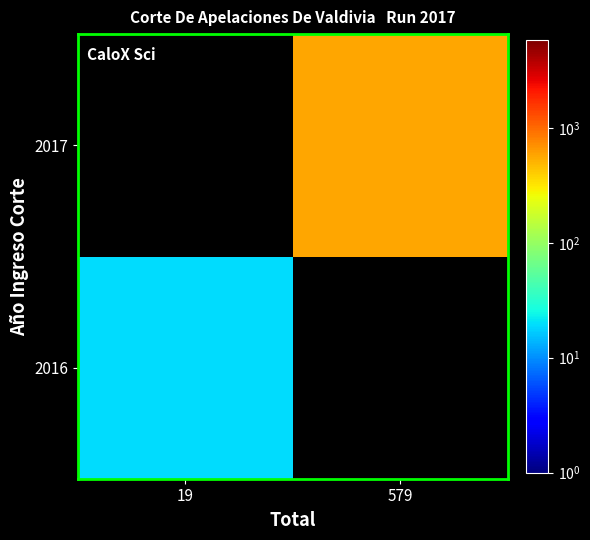

What is the minimum value shown in the chart?

19.0